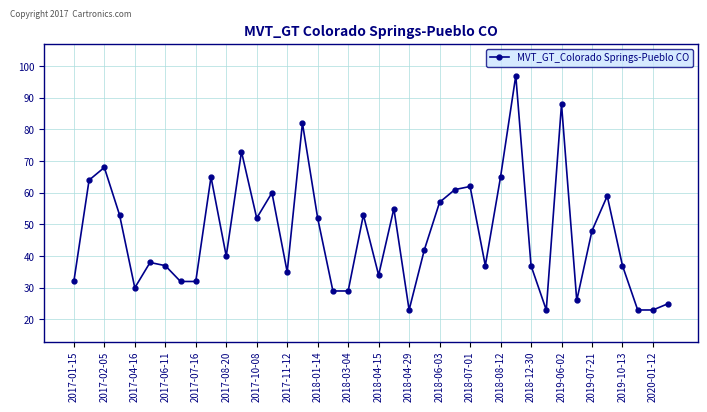

How many data points are less than 42?

20